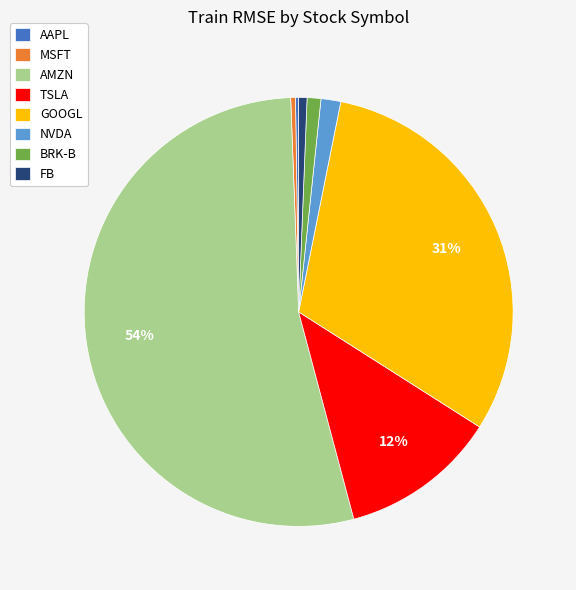

Which category accounts for the majority?

AMZN